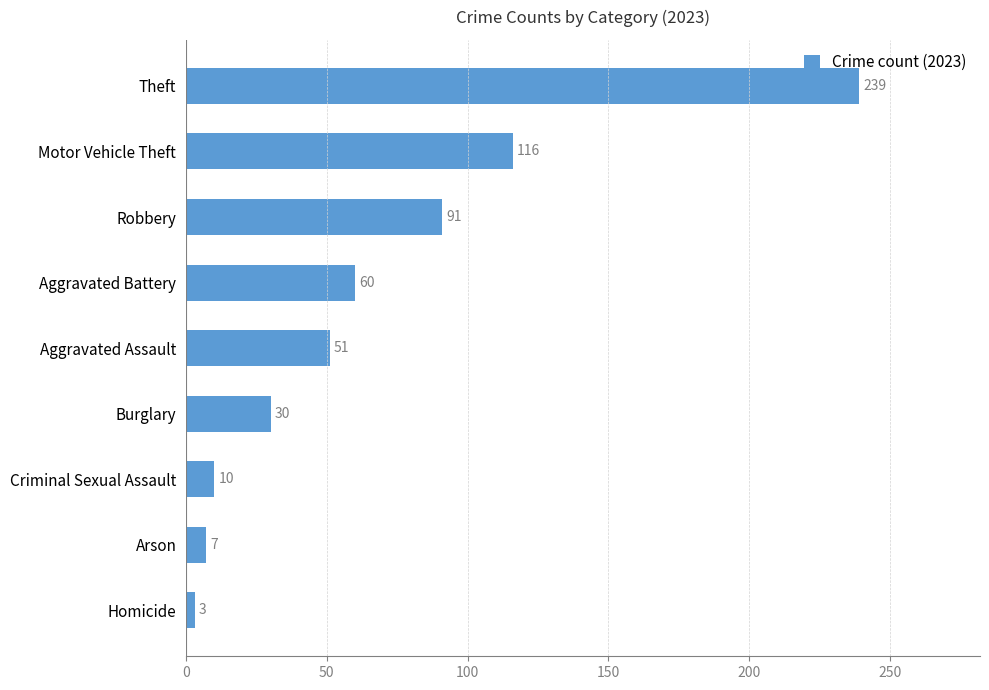

Is it true that the value at Burglary is 17?

False